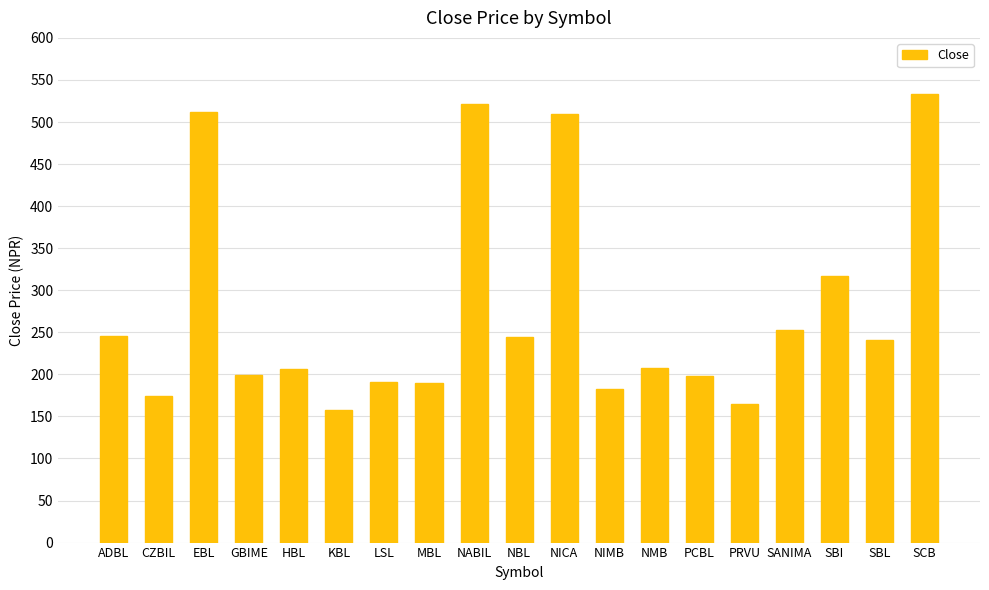

Is it true that the value at NMB is 208.0?

True